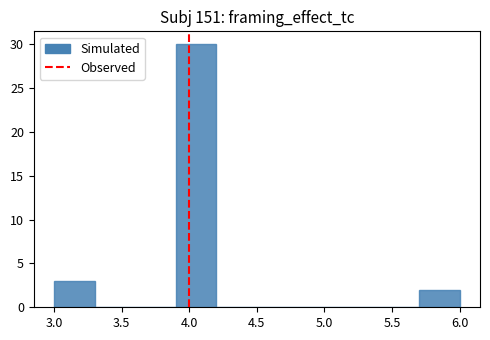

Which range on the x-axis has the tallest bar?

3.9 to 4.2